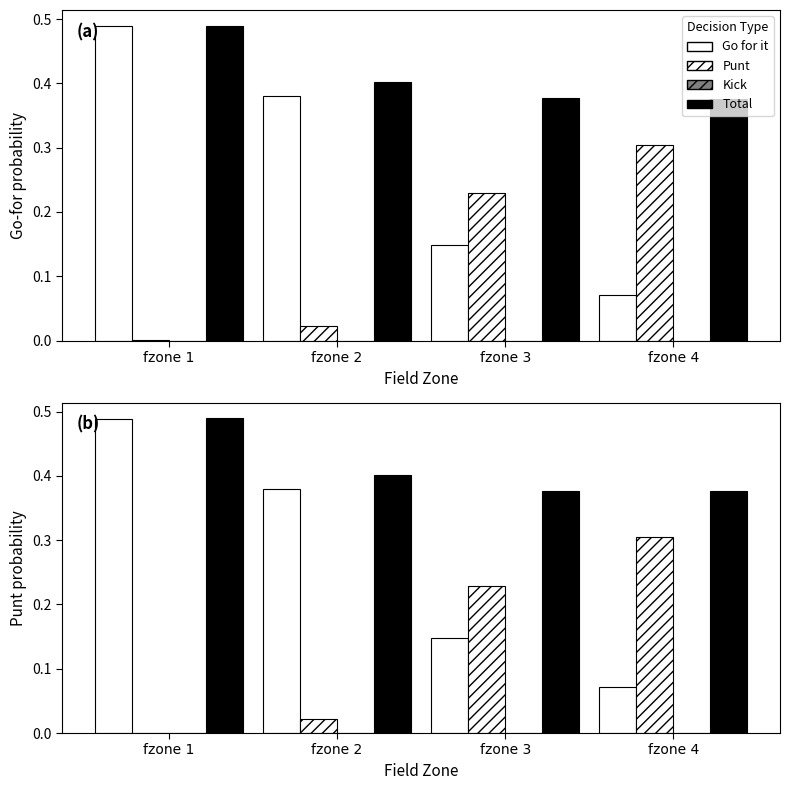

What is the difference between the maximum and minimum values in the Go for it series?

0.4